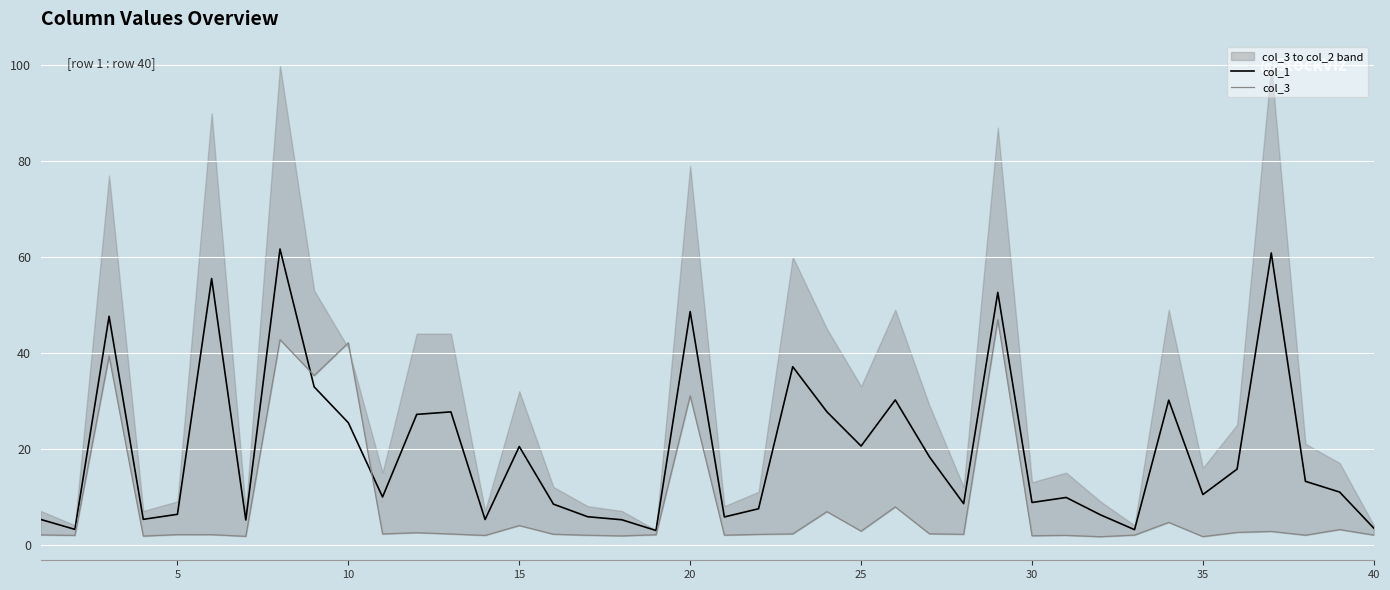

At how many categories does at least one series exceed 59?

2